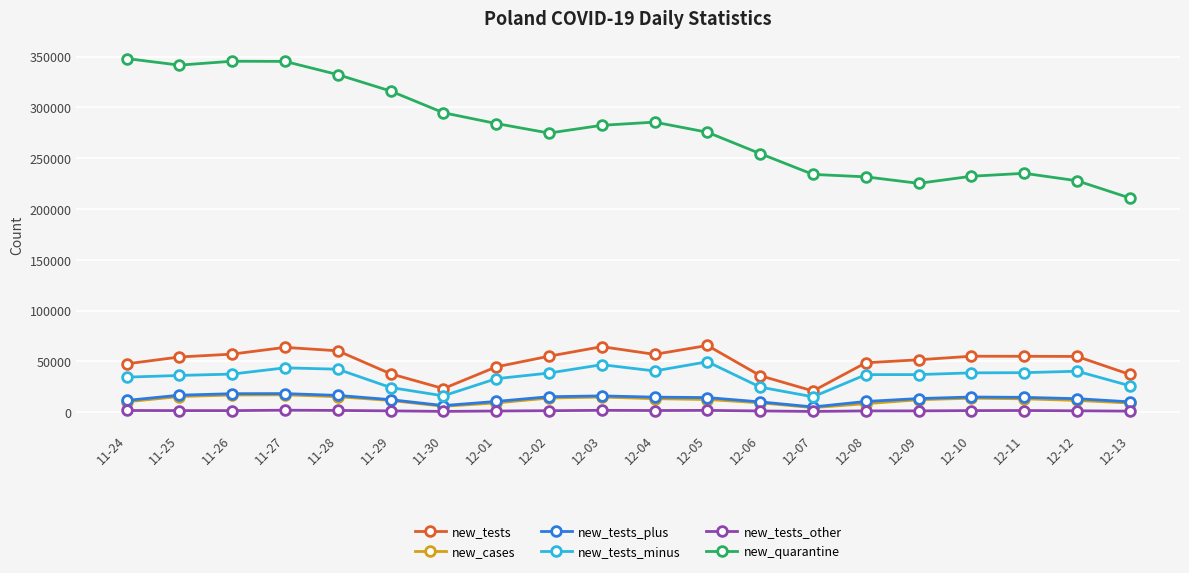

At how many categories does at least one series exceed 182495?

20